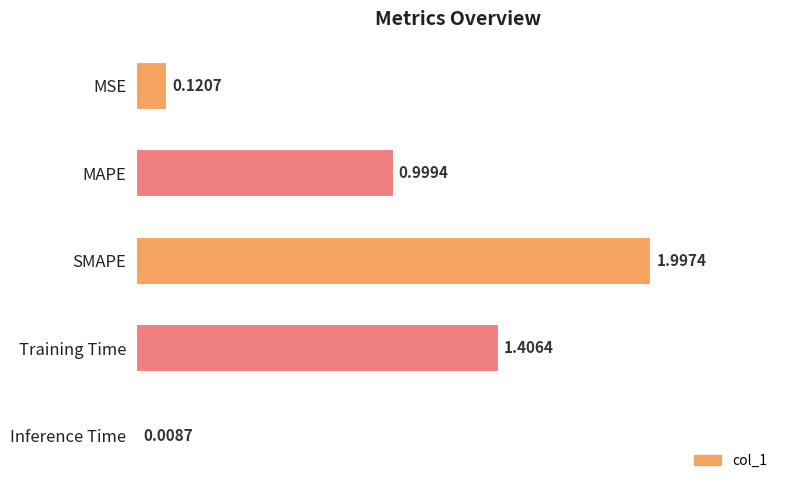

What is the sum of all values?

4.5